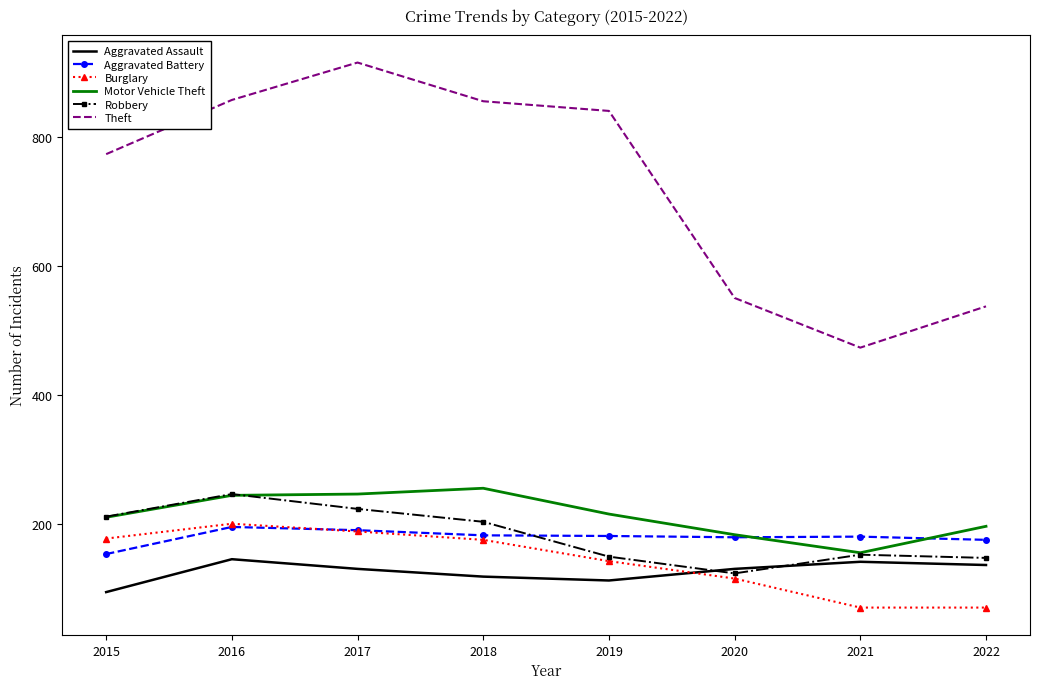

True or false: Theft and Burglary intersect in this chart.

False